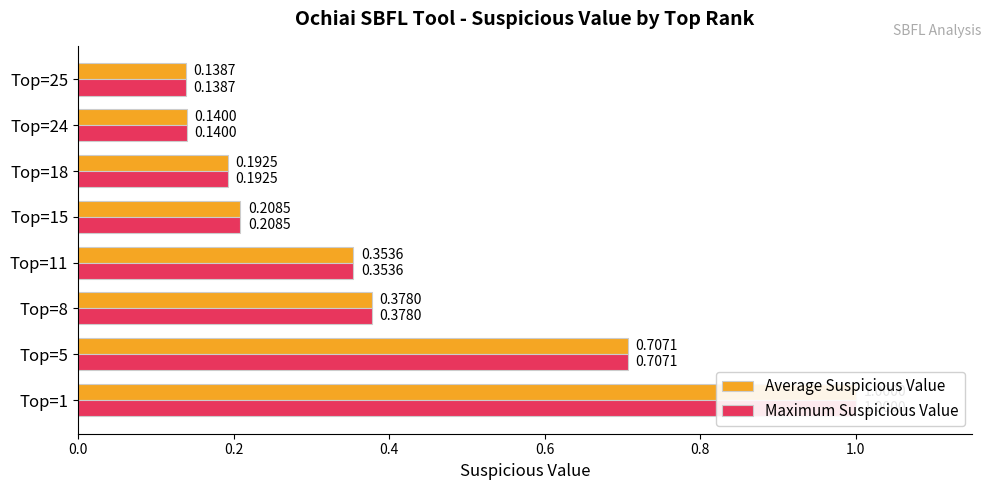

What is the average value of the Maximum Suspicious Value series?

0.4